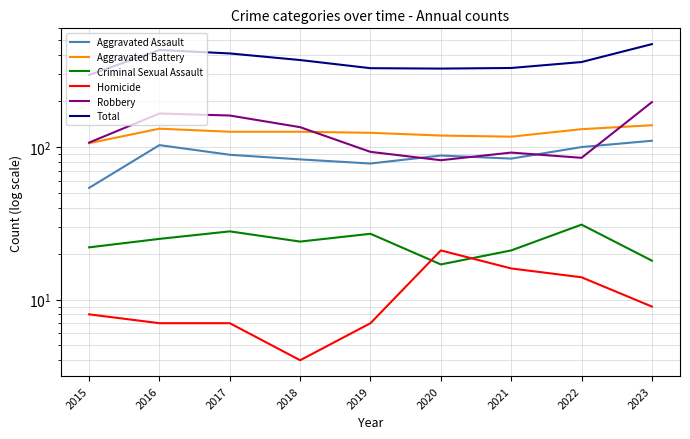

List the series in order of their peak value, lowest first.

Homicide, Criminal Sexual Assault, Aggravated Assault, Aggravated Battery, Robbery, Total